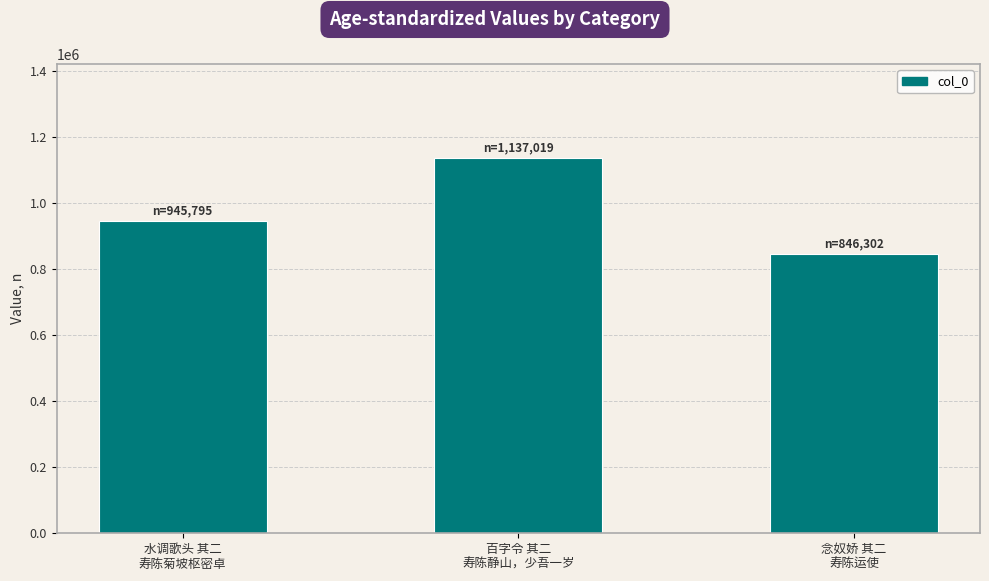

The chart shows a value of 1944725 at 百字令 其二
寿陈静山，少吾一岁. True or false?

False